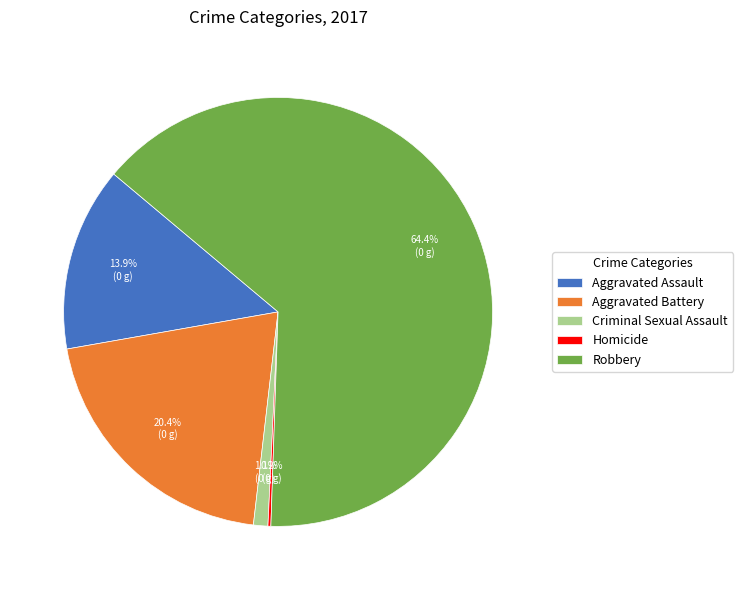

Which category has the biggest portion of the pie?

Robbery